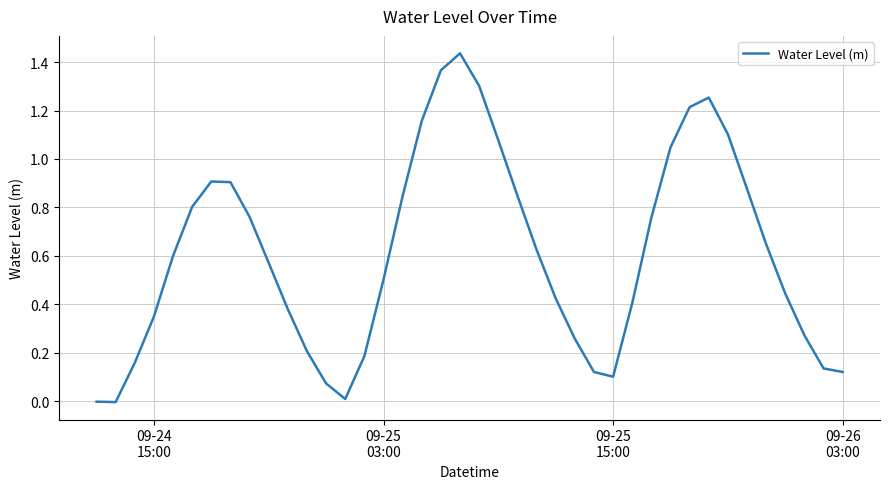

What is the greatest value displayed?

1.4